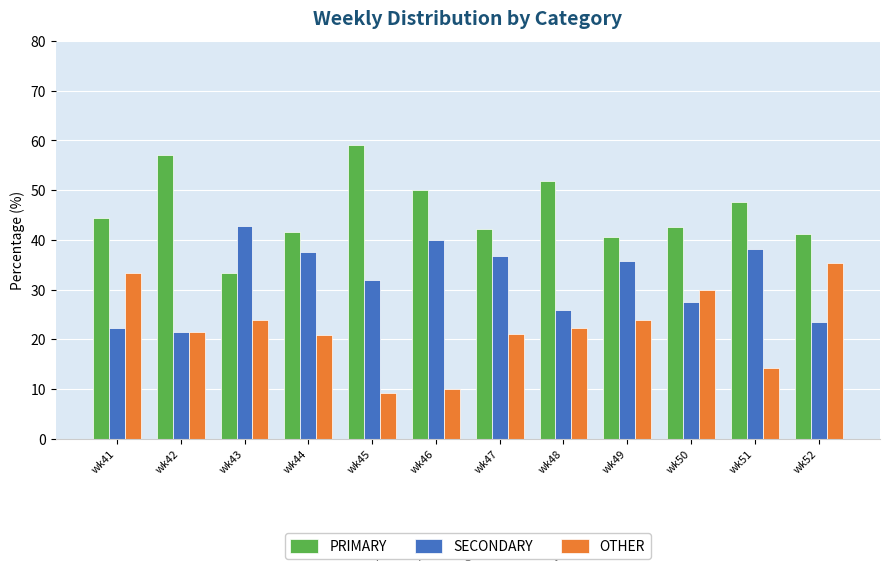

What is the sum of the OTHER values at wk49 and wk47?

44.9